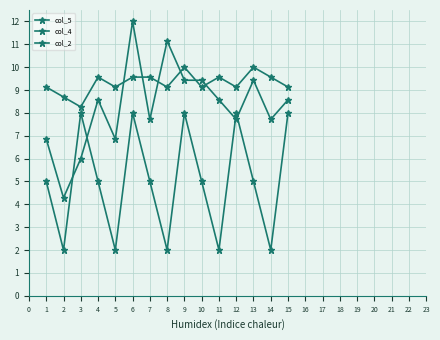

Is this an area chart (filled region under the line)?

No